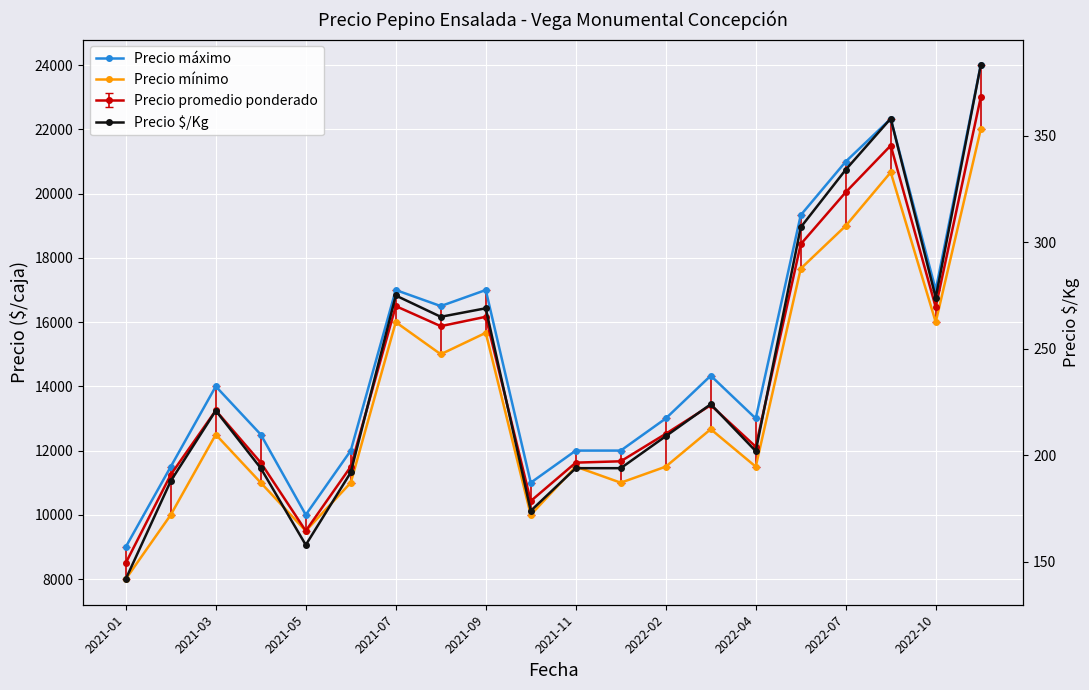

What position from the left is 2021-03?

2